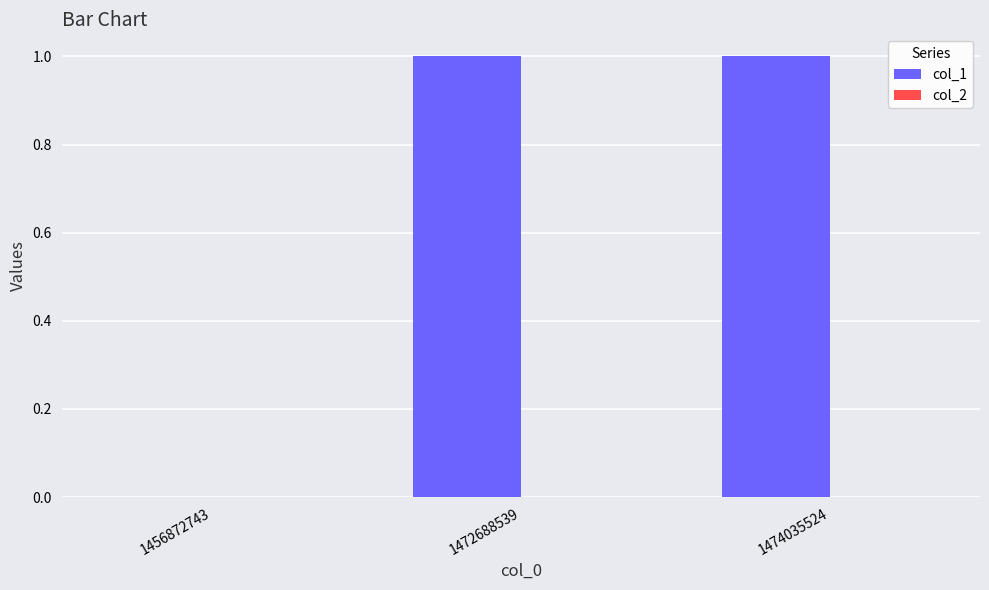

Reading right to left, transcribe all the data shown in this chart.

1474035524=1	1472688539=1	1456872743=0